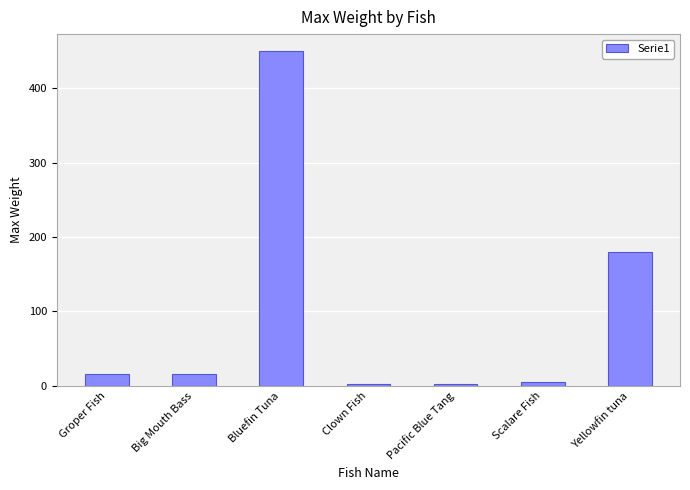

What is the label of the 5th bar from the right?

Bluefin Tuna